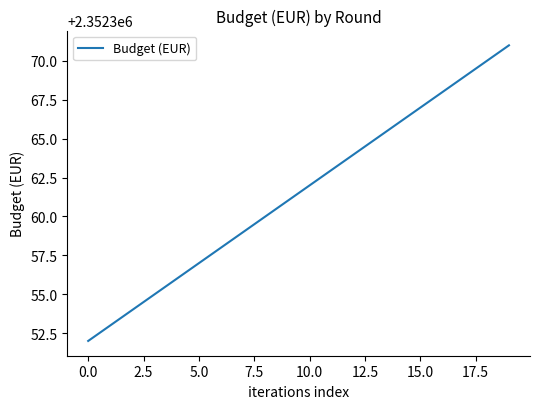

What is the smallest value displayed?

2352352